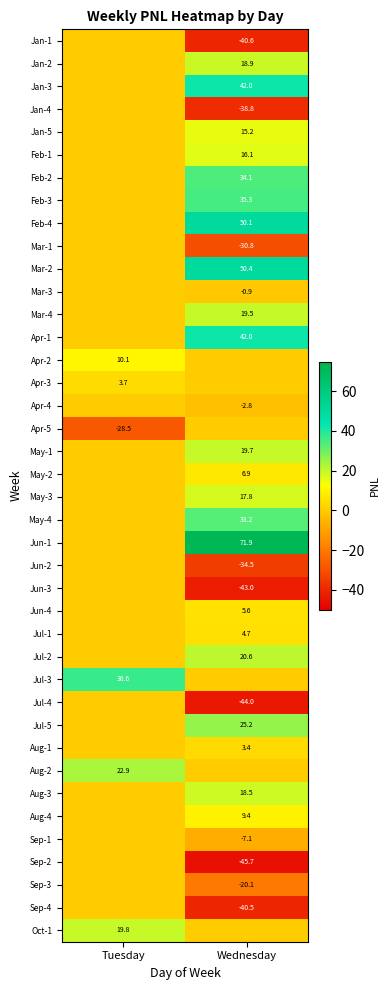

Is the value of Oct-1 at Tuesday greater than the value of Apr-4 at Wednesday?

Yes